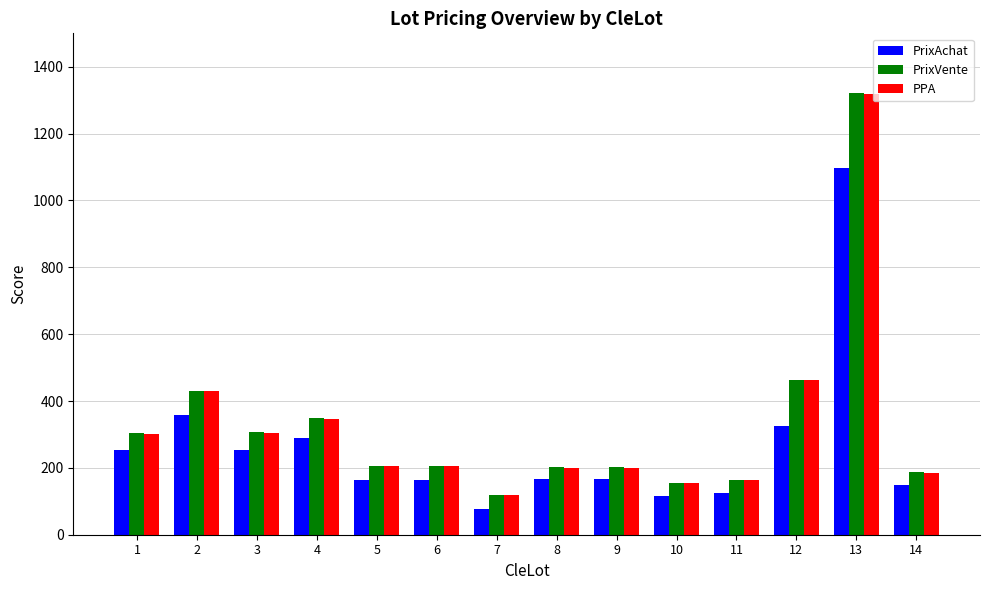

Where does the PPA series first go above 204?

1